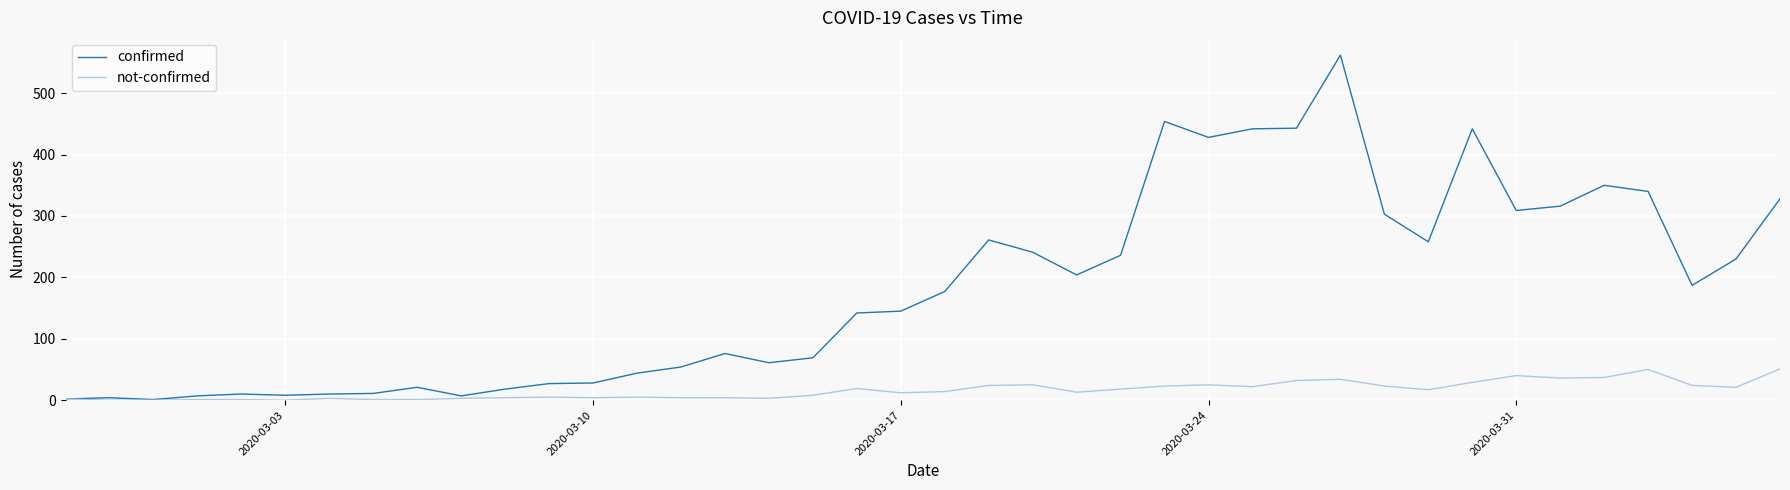

List the series in order of their overall mean, highest first.

confirmed, not-confirmed